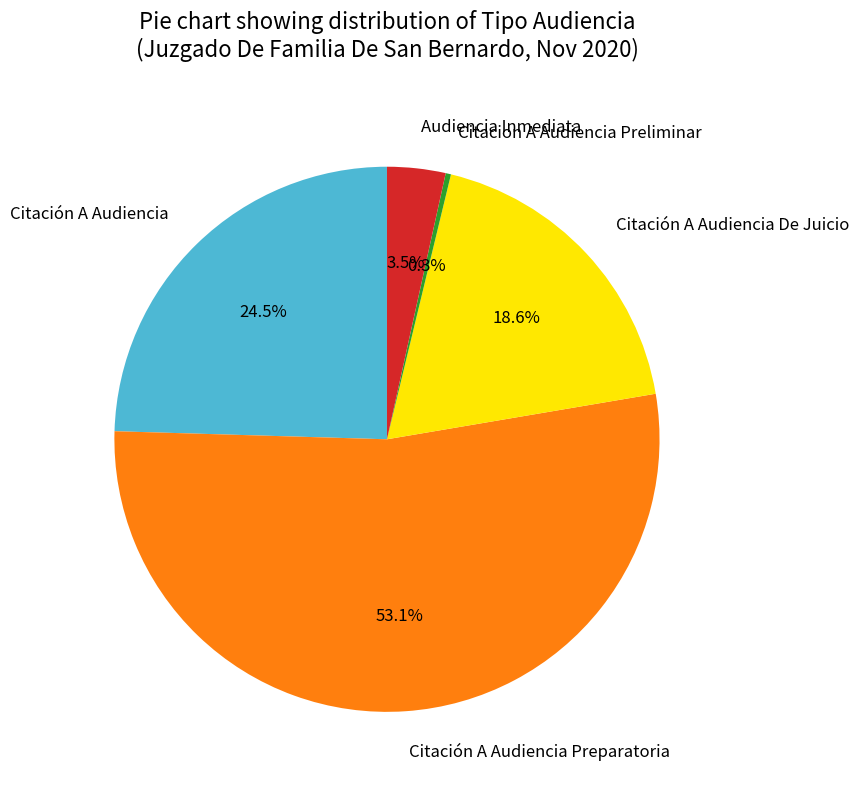

How much of the chart is everything except Citación A Audiencia?

75.5%